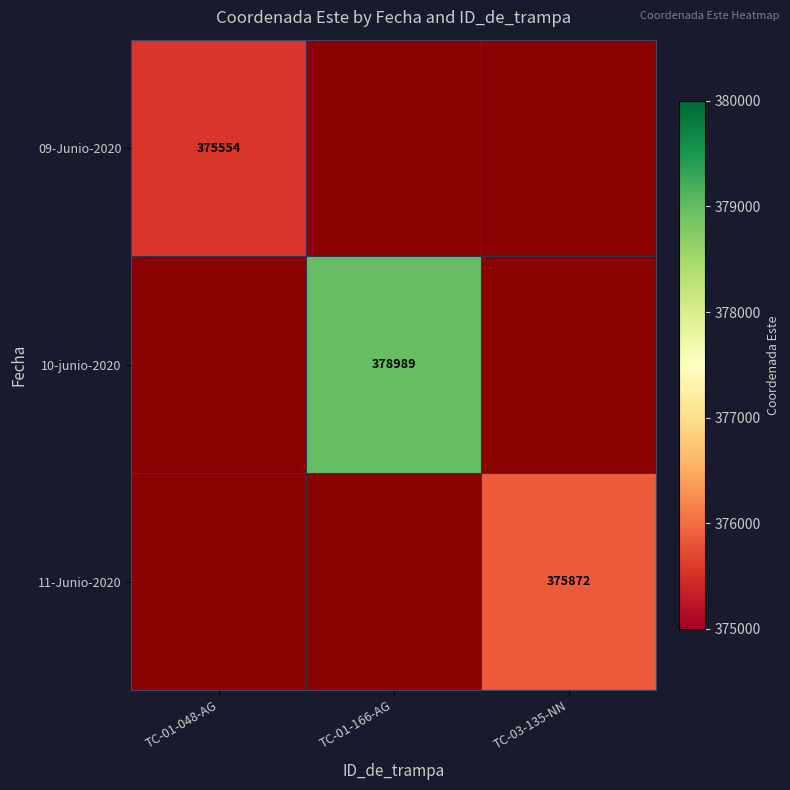

Is it true that 10-junio-2020 equals 104410 at TC-01-166-AG?

False